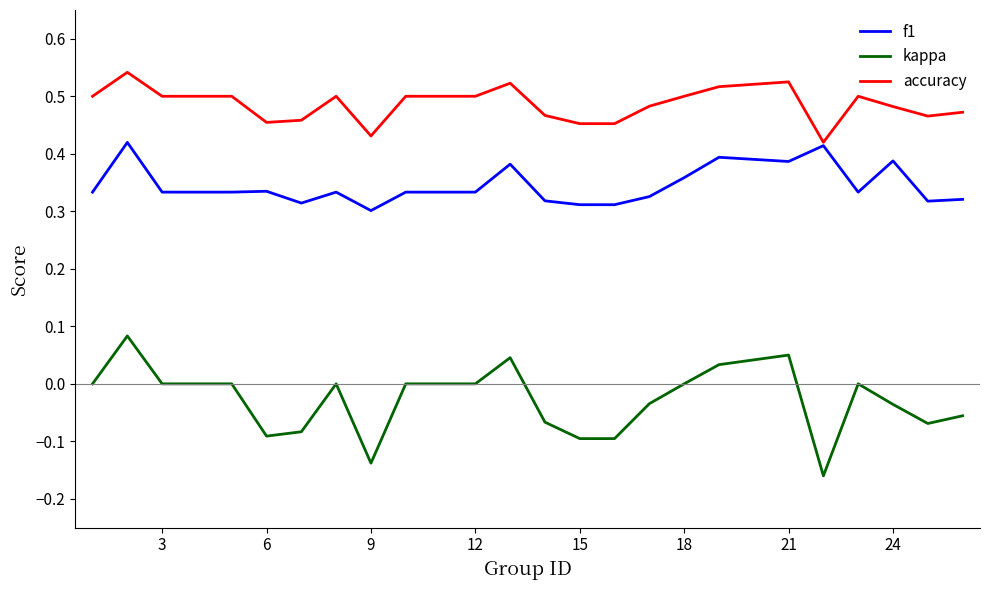

Which series has the largest total across all categories?

accuracy